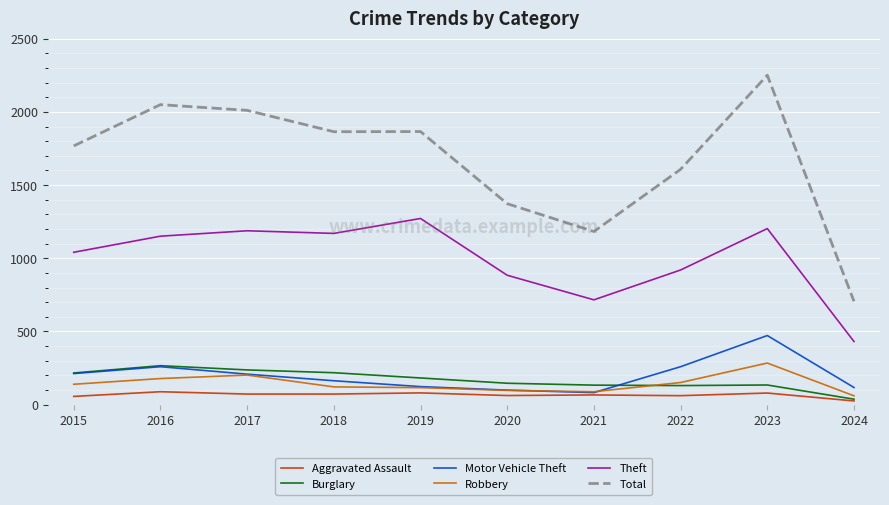

Which series has the largest total across all categories?

Total